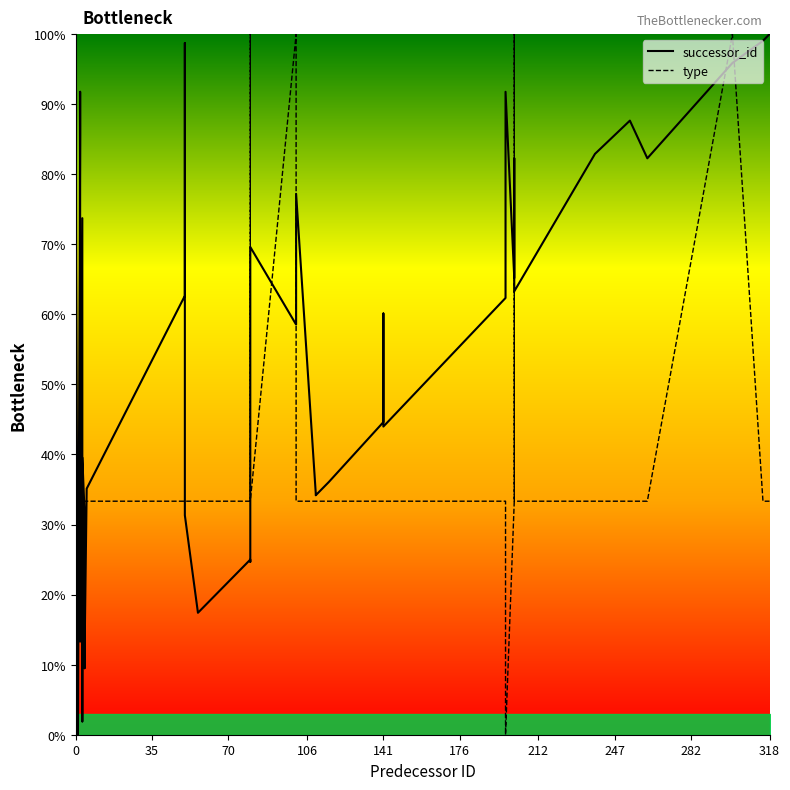

What is the difference between the maximum and minimum values in the successor_id series?

100.0